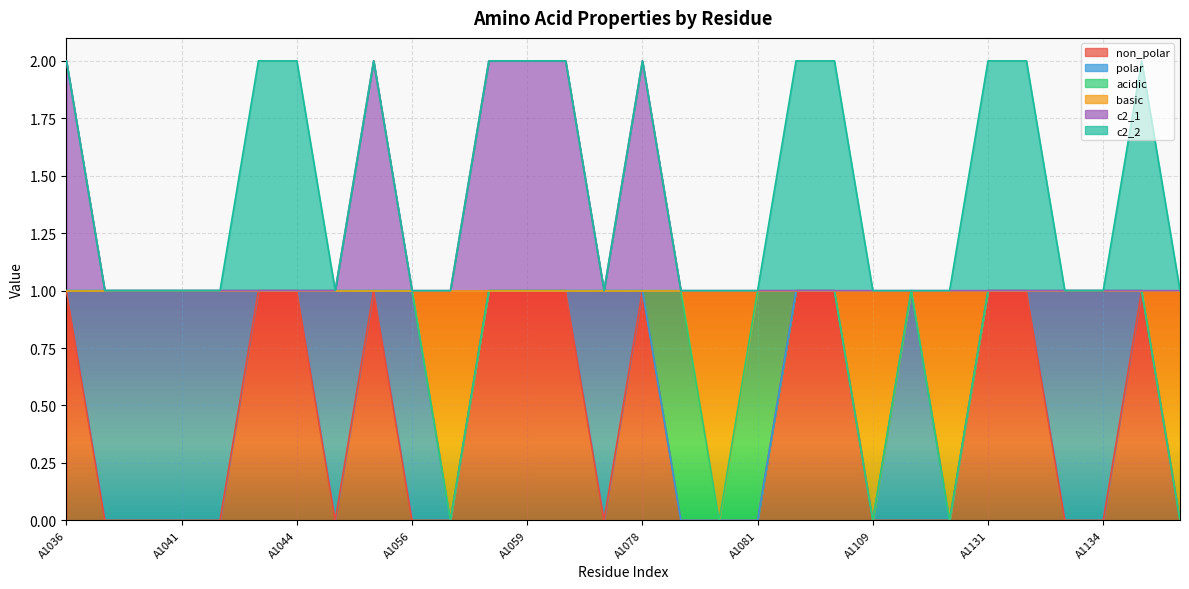

The value of basic at A1081 is 1. True or false?

True